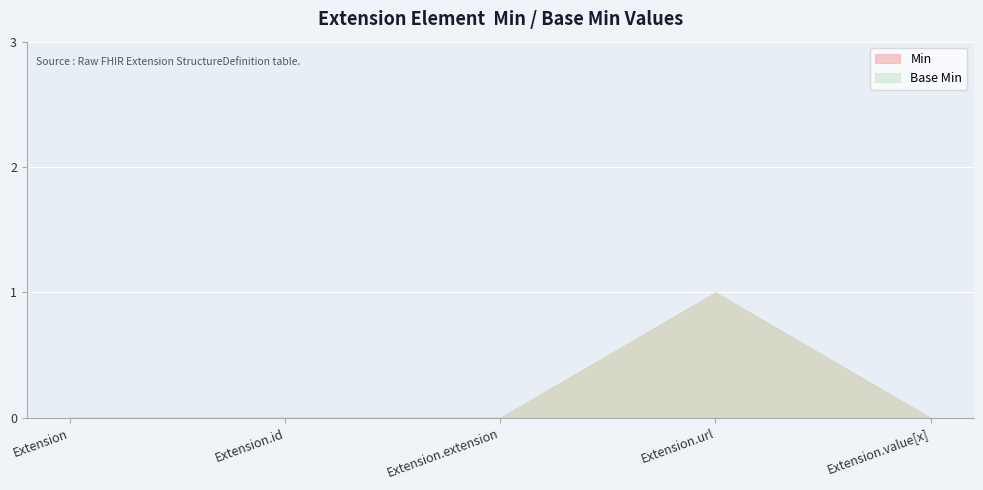

Between Extension and Extension.value[x], which series saw the biggest shift?

Min